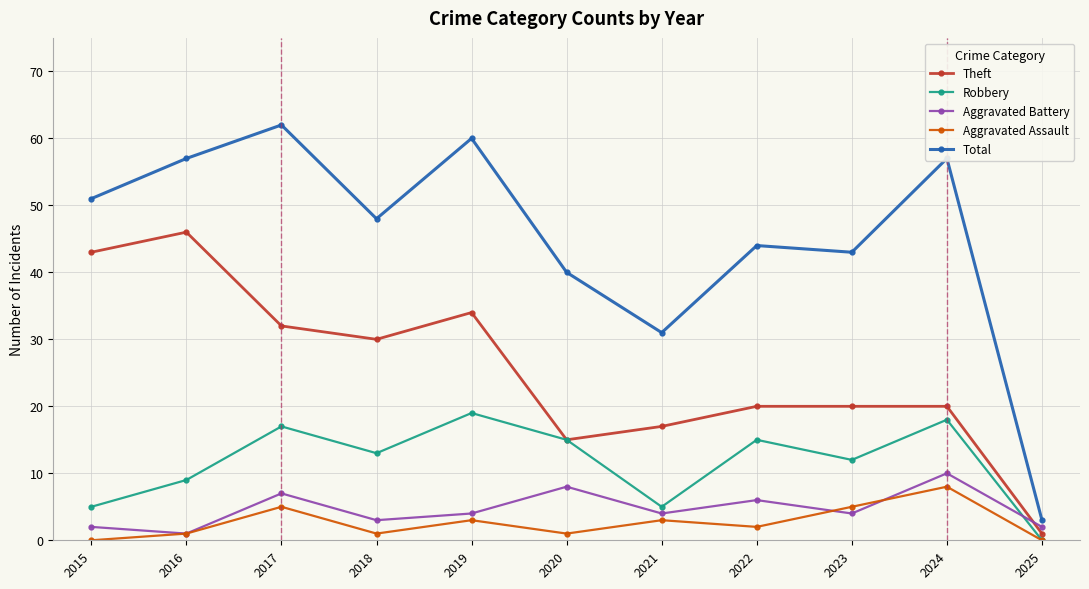

True or false: Robbery and Total cross at least once.

False